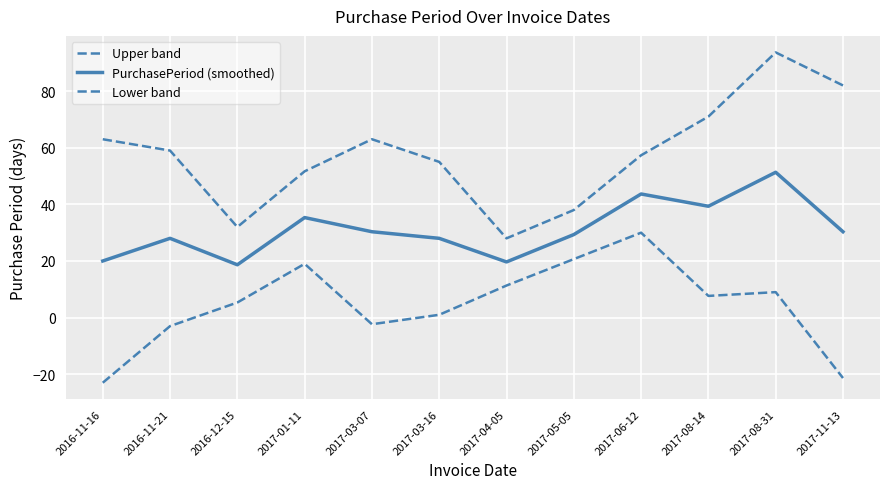

At which label does Upper band reach its peak?

2017-08-31